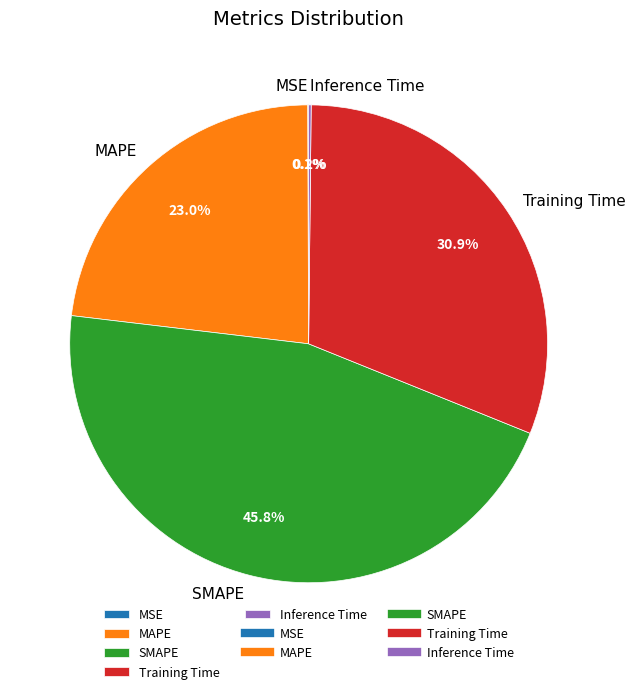

What is the largest slice in the pie chart?

SMAPE